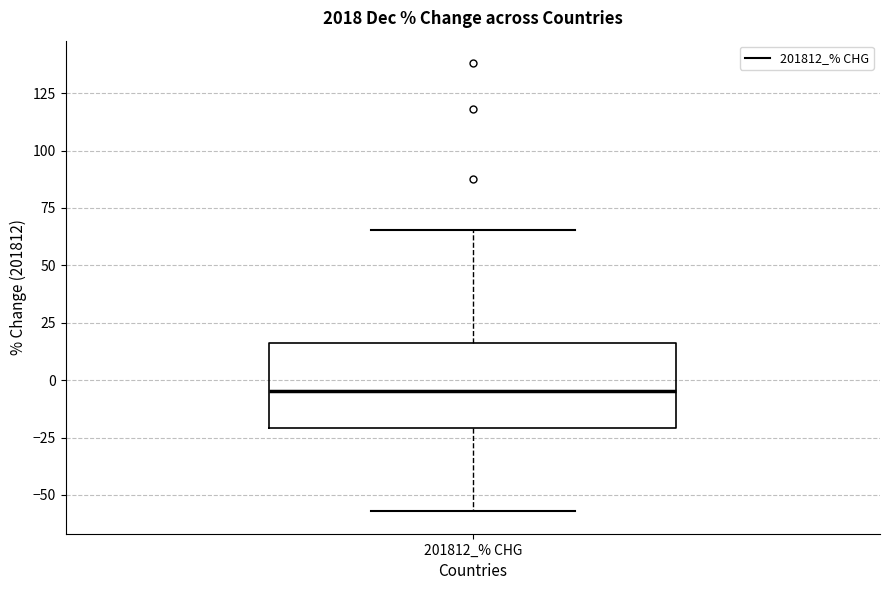

Read this box plot against the y-axis: the position of the median line, the range covered by the box, and the ends of both whiskers. The values are not printed on the chart, so give them approximately, as read against the axis.

median -5, box -20 to 15, whiskers -55 to 65